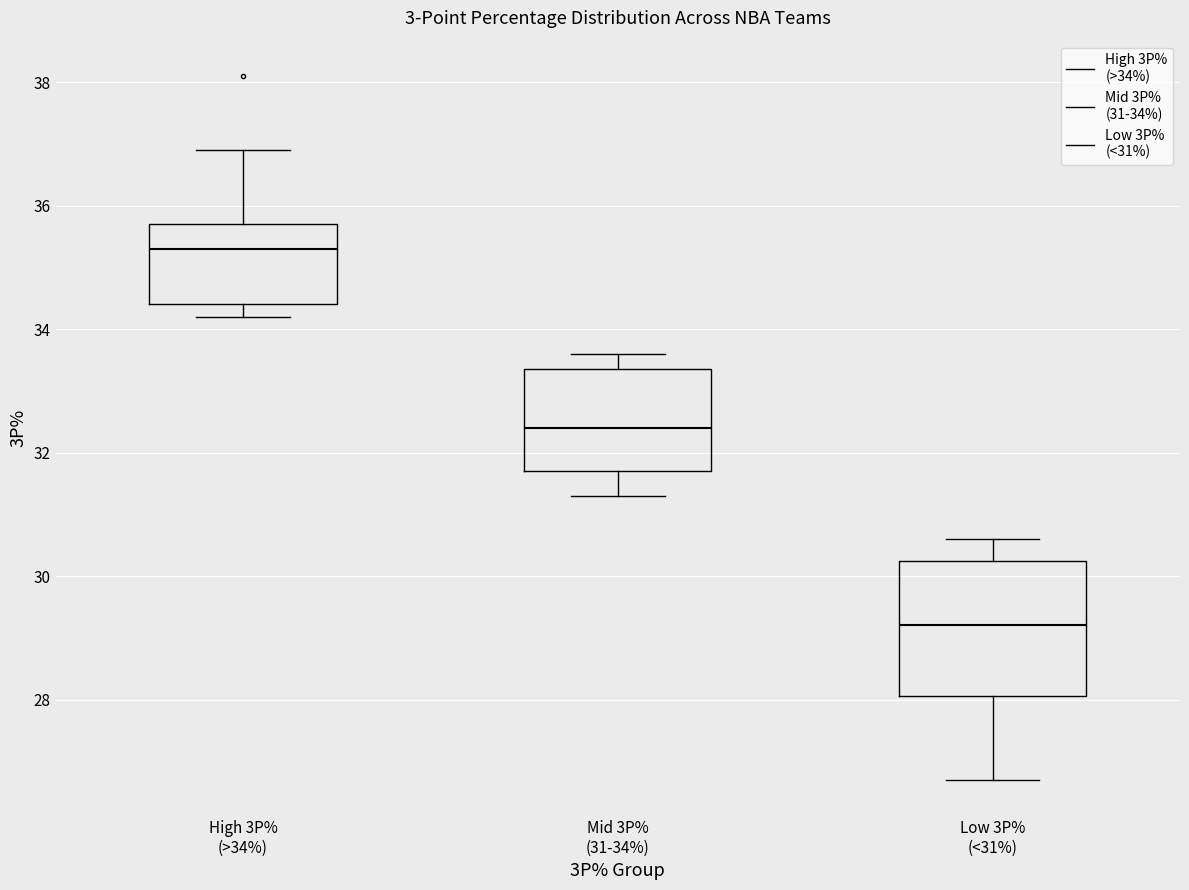

Comparing the boxes themselves (not the whiskers), which one is the tallest?

Low 3P% (<31%)